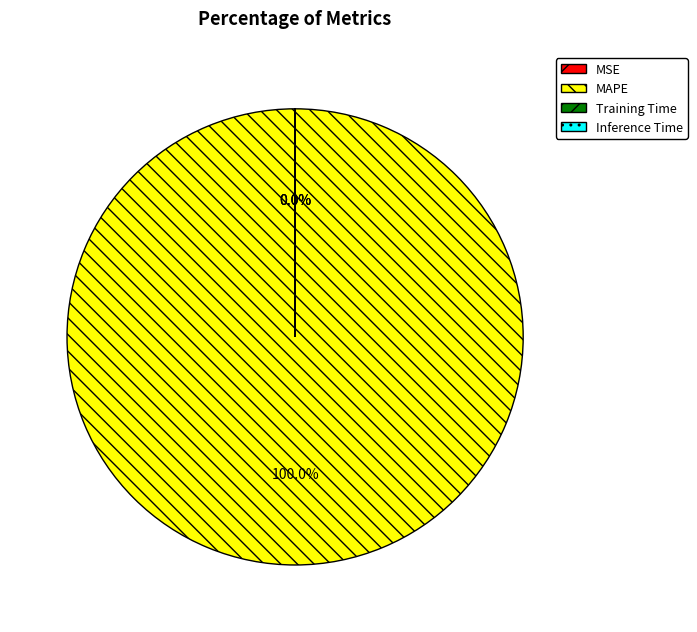

Which slice is the largest?

MAPE